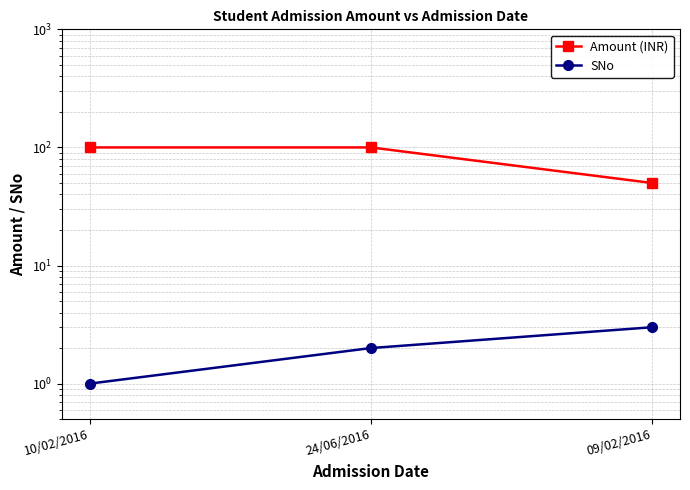

List the series in order of their peak value, lowest first.

SNo, Amount (INR)